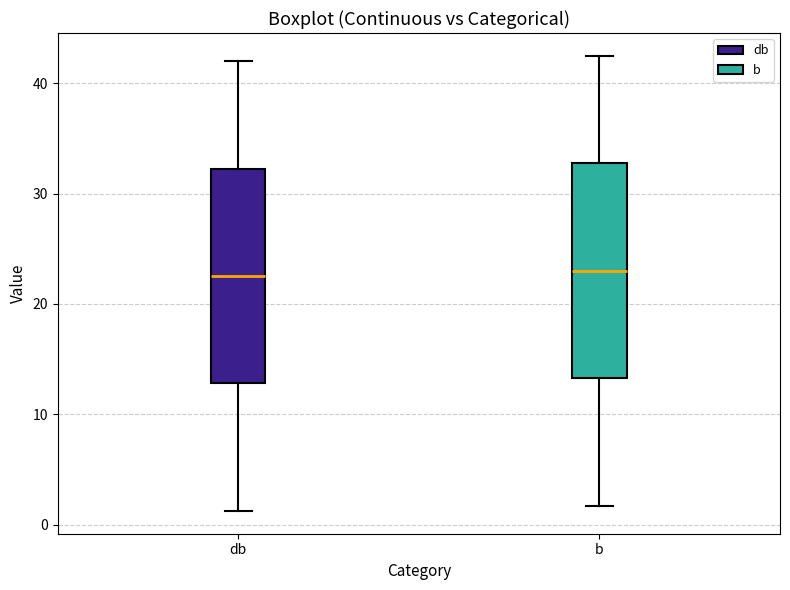

Reading left to right, read every box against the y-axis: the position of its median line, the range the box covers, and the ends of its whiskers. The values are not printed on the chart, so give them approximately, as read against the axis.

db: median 22, box 13 to 32, whiskers 1 to 42
b: median 23, box 13 to 33, whiskers 2 to 42